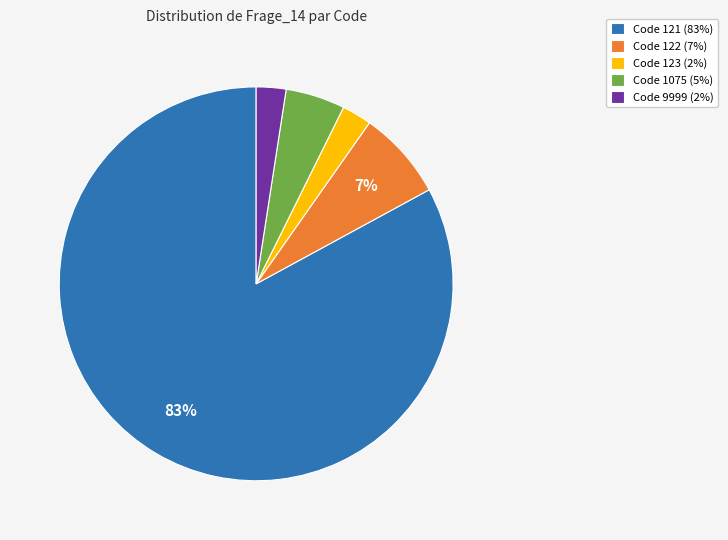

To the nearest percent, what is the average slice percentage?

20%